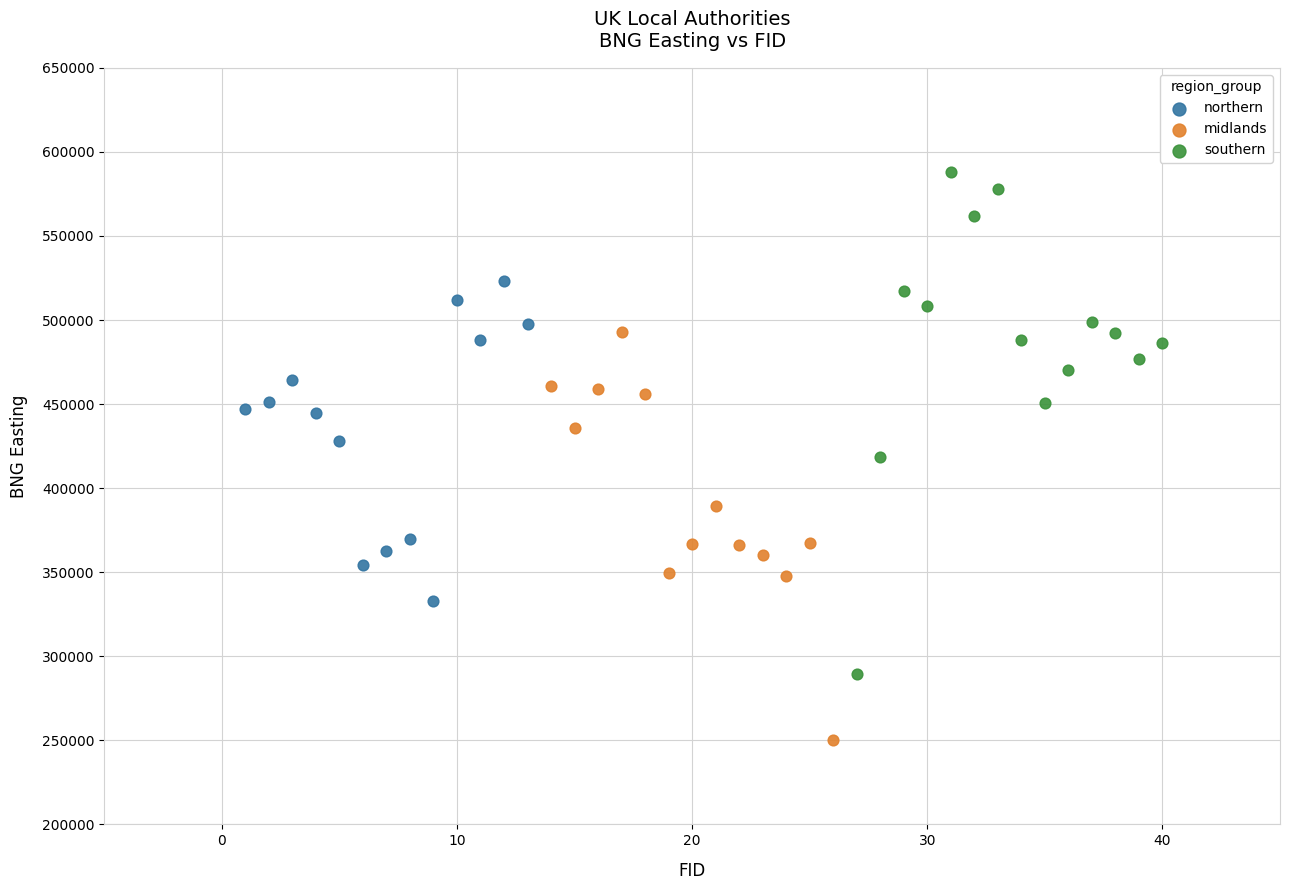

Which series reaches the minimum Y coordinate?

midlands